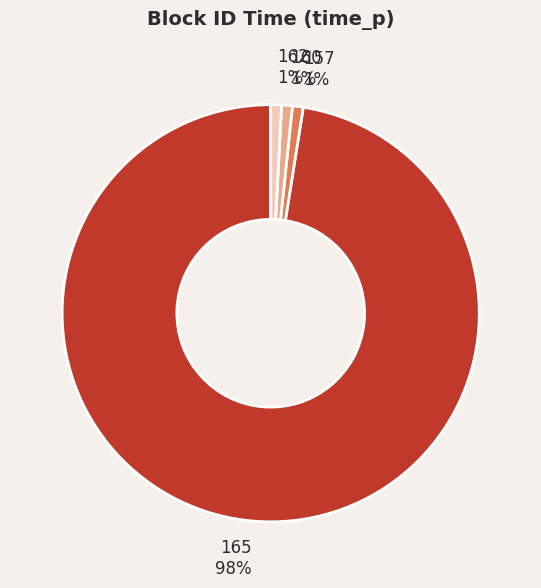

Does 160 represent more than half of the total?

No